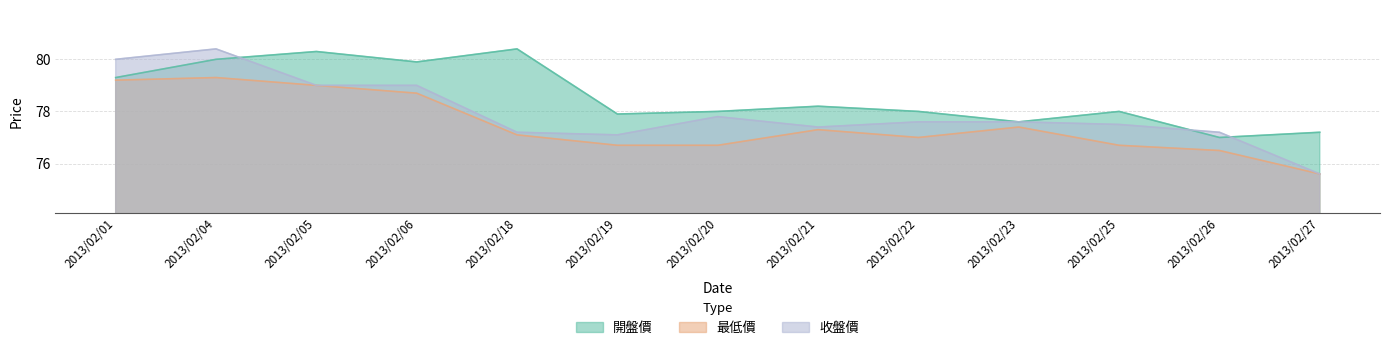

True or false: 開盤價 and 最低價 cross at least once.

False